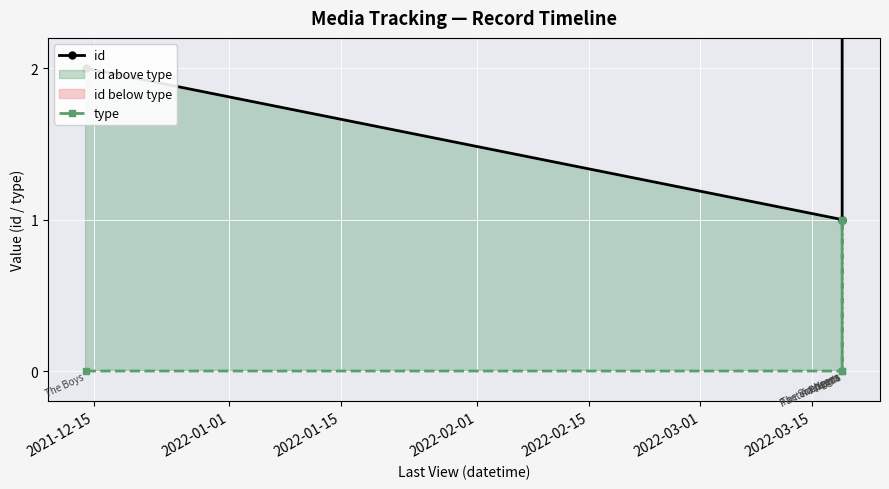

Rank the series by their maximum value, from lowest to highest.

type, id